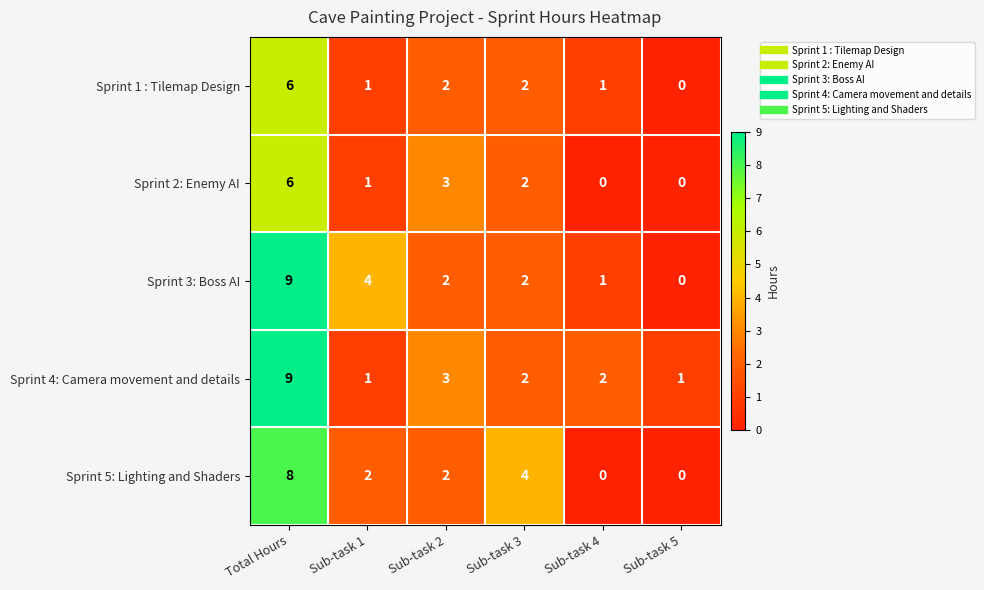

Reading left to right, transcribe all the data shown in this chart.

Sprint 1 : Tilemap Design: 6	1	2	2	1	0
Sprint 2: Enemy AI: 6	1	3	2	0	0
Sprint 3: Boss AI: 9	4	2	2	1	0
Sprint 4: Camera movement and details: 9	1	3	2	2	1
Sprint 5: Lighting and Shaders: 8	2	2	4	0	0